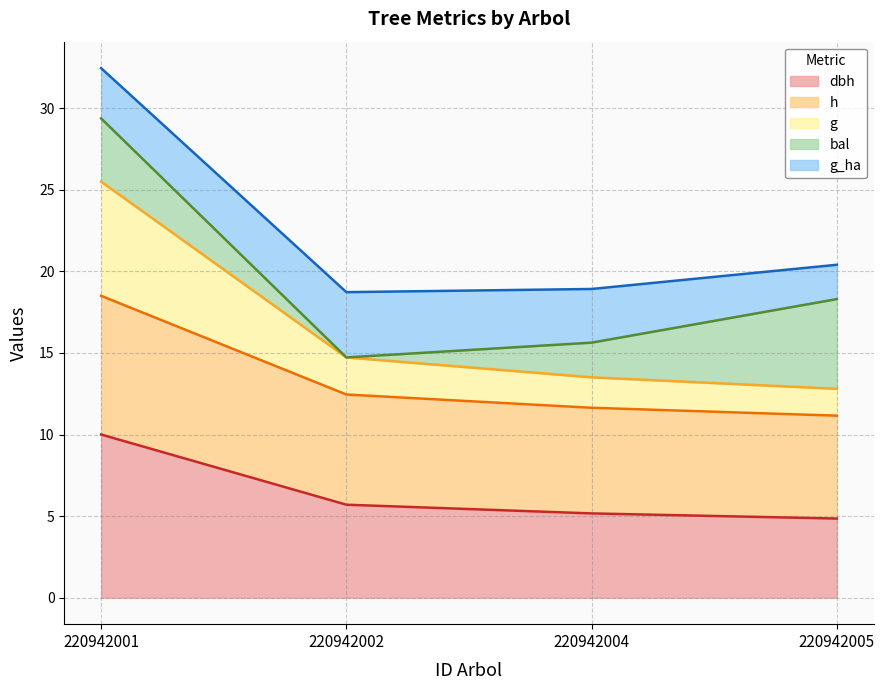

Is it true that dbh equals 13.2 at 220942001?

False